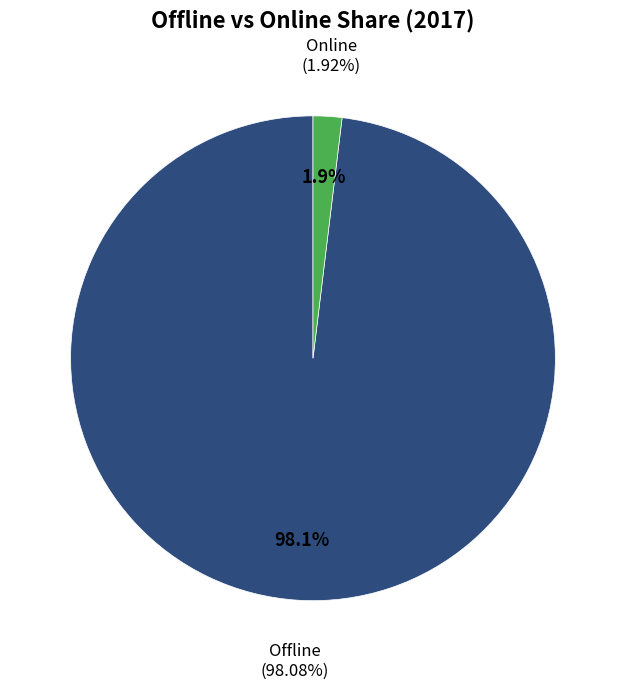

Is it true that Online is 1% of the pie?

False